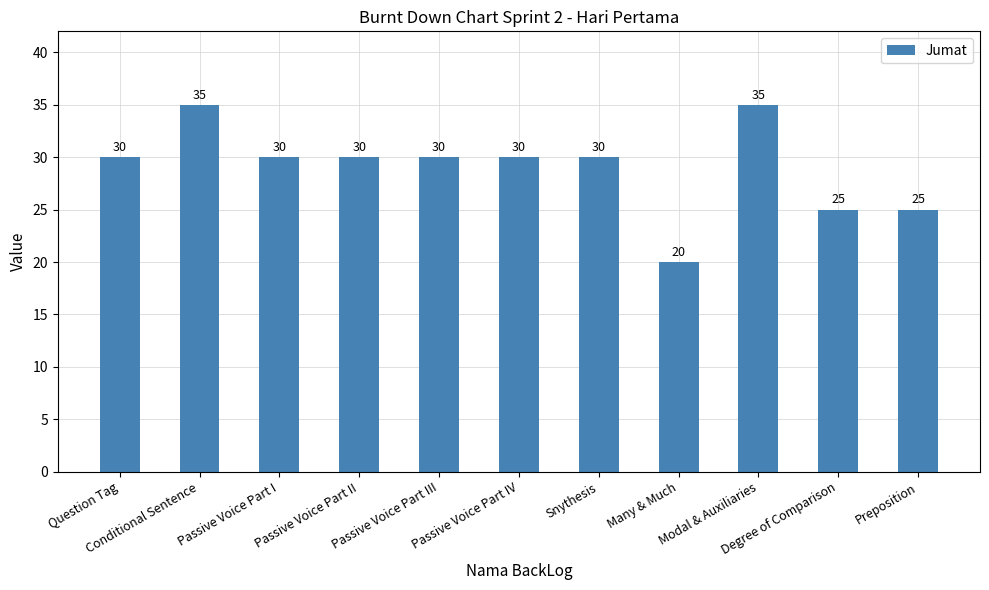

What is the average value?

29